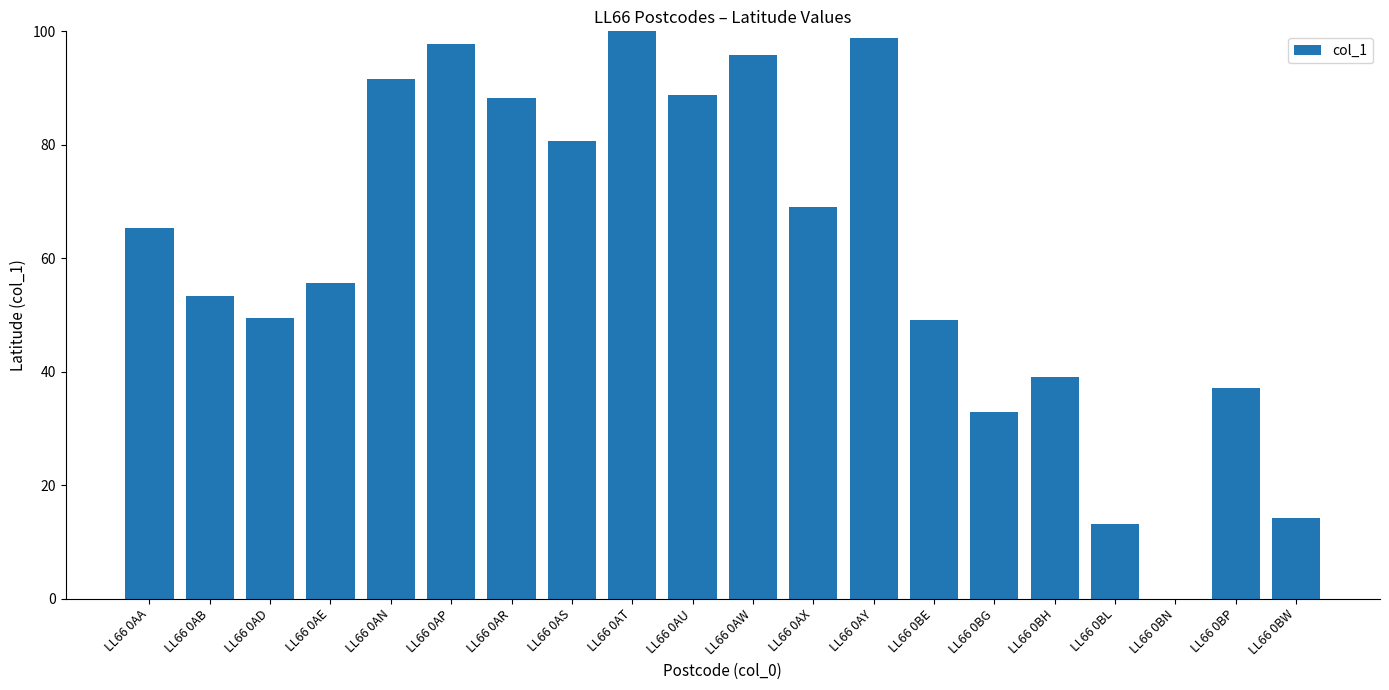

What is the sum of all values?

1220.1